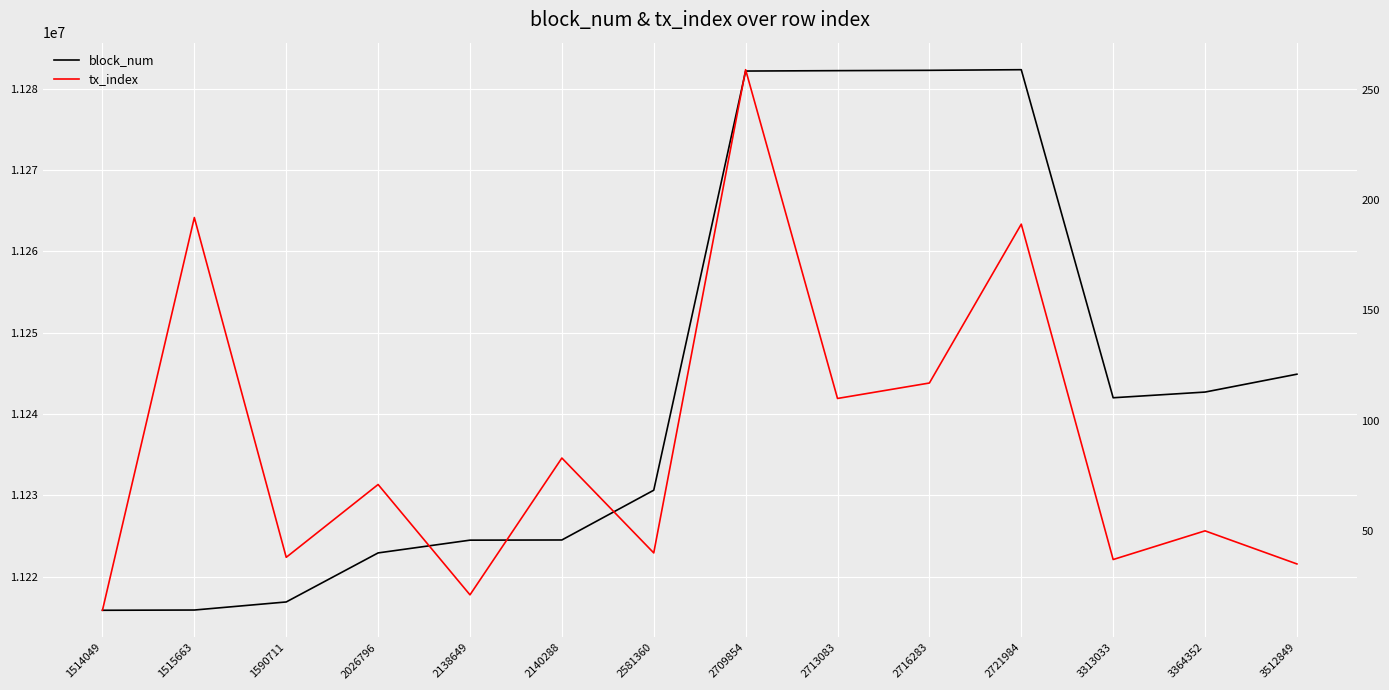

True or false: tx_index and block_num cross at least once.

False